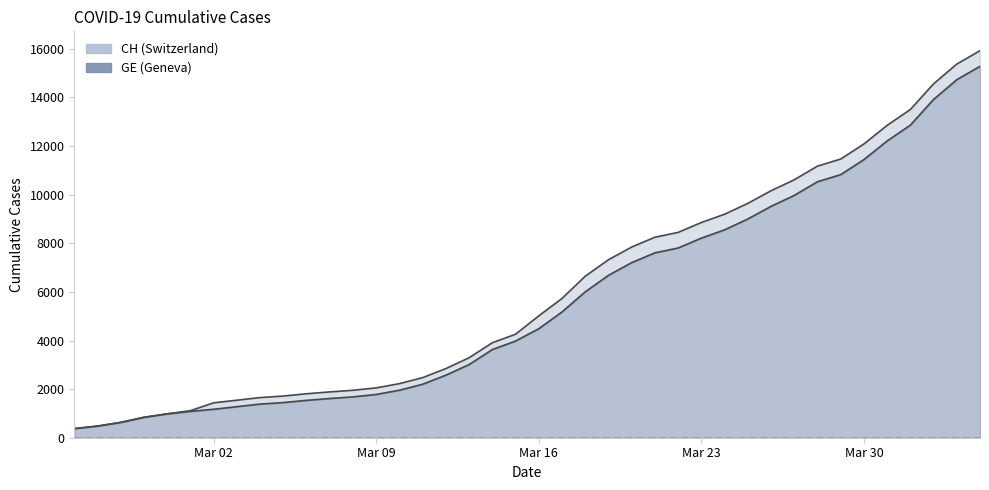

What is the smallest value displayed?

375